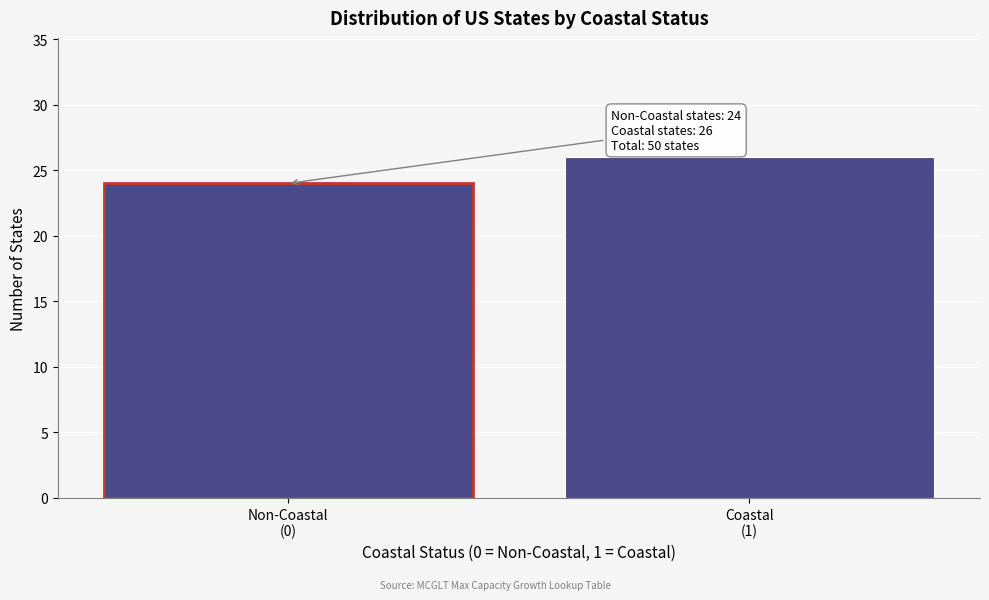

Reading left to right, extract all data points from this chart.

24	26